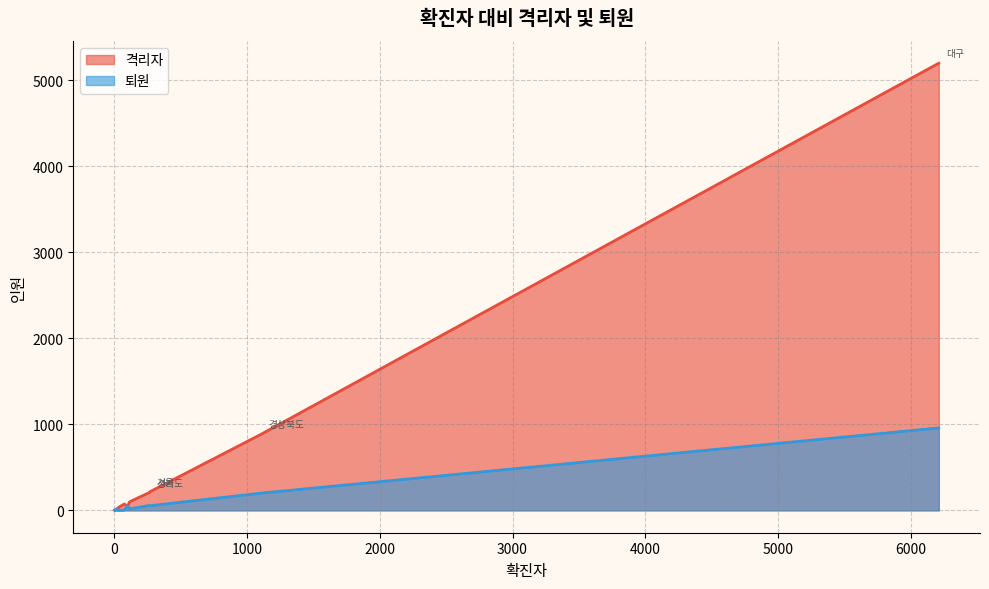

What is the maximum value for 퇴원?

958